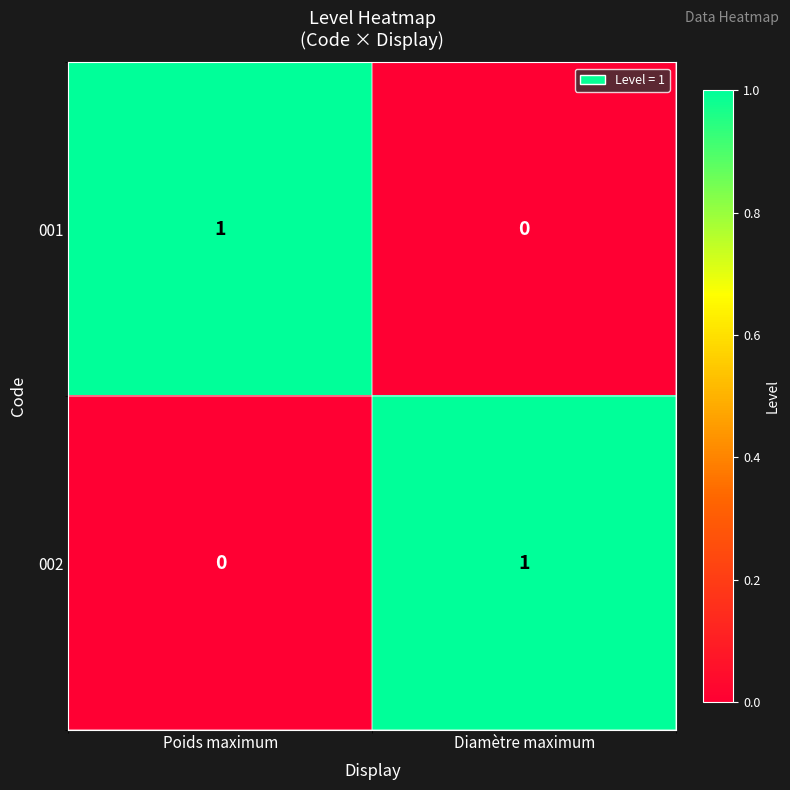

Is it true that 001 equals -1 at Diamètre maximum?

False